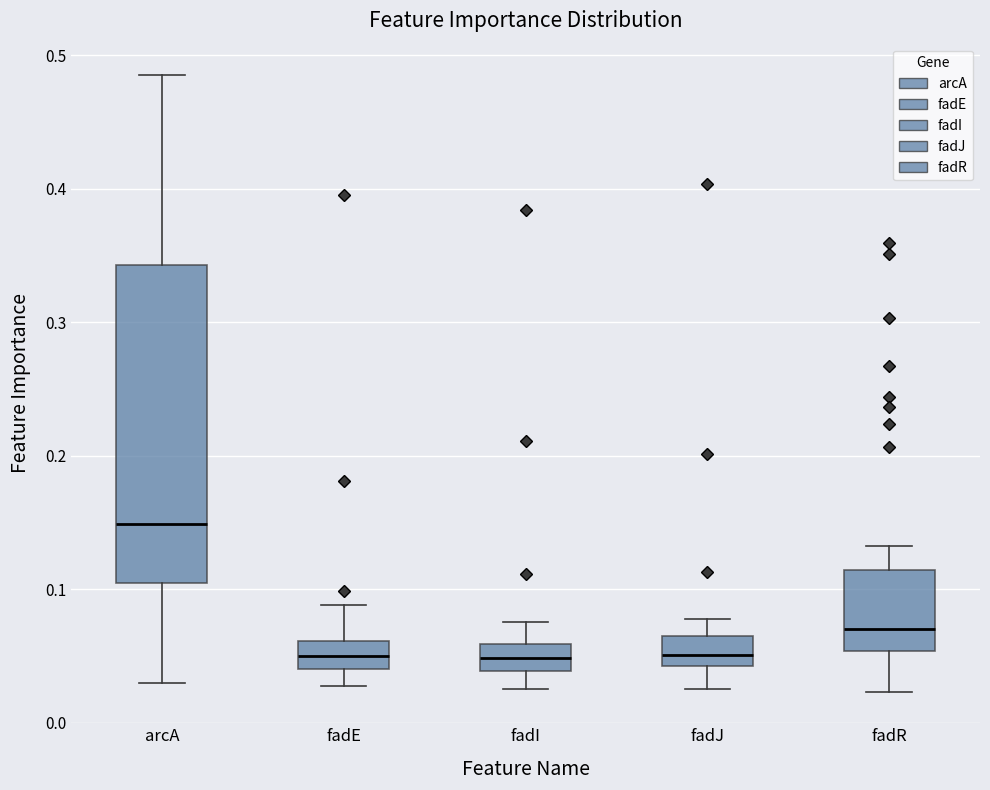

Where does the lower whisker of the box for fadJ end on the y-axis? The values are not printed on the chart, so give them approximately, as read against the axis.

0.03